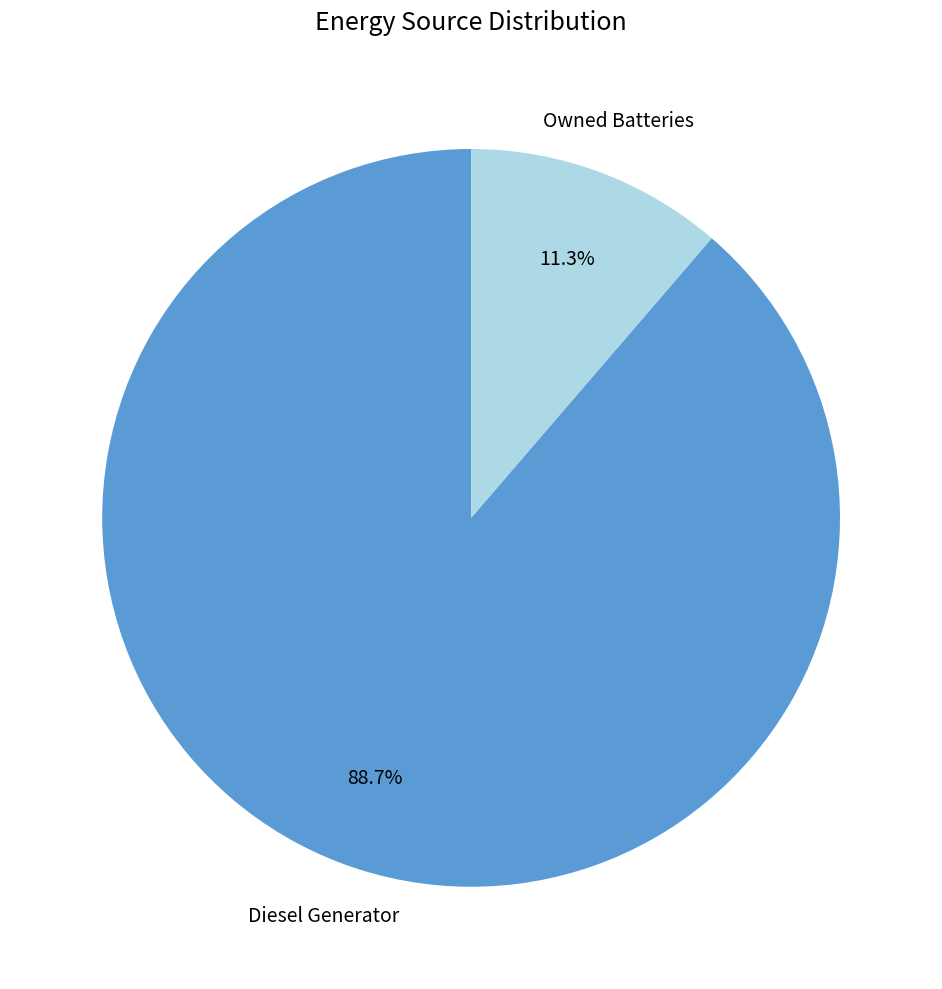

Is there a majority slice in this chart?

Yes